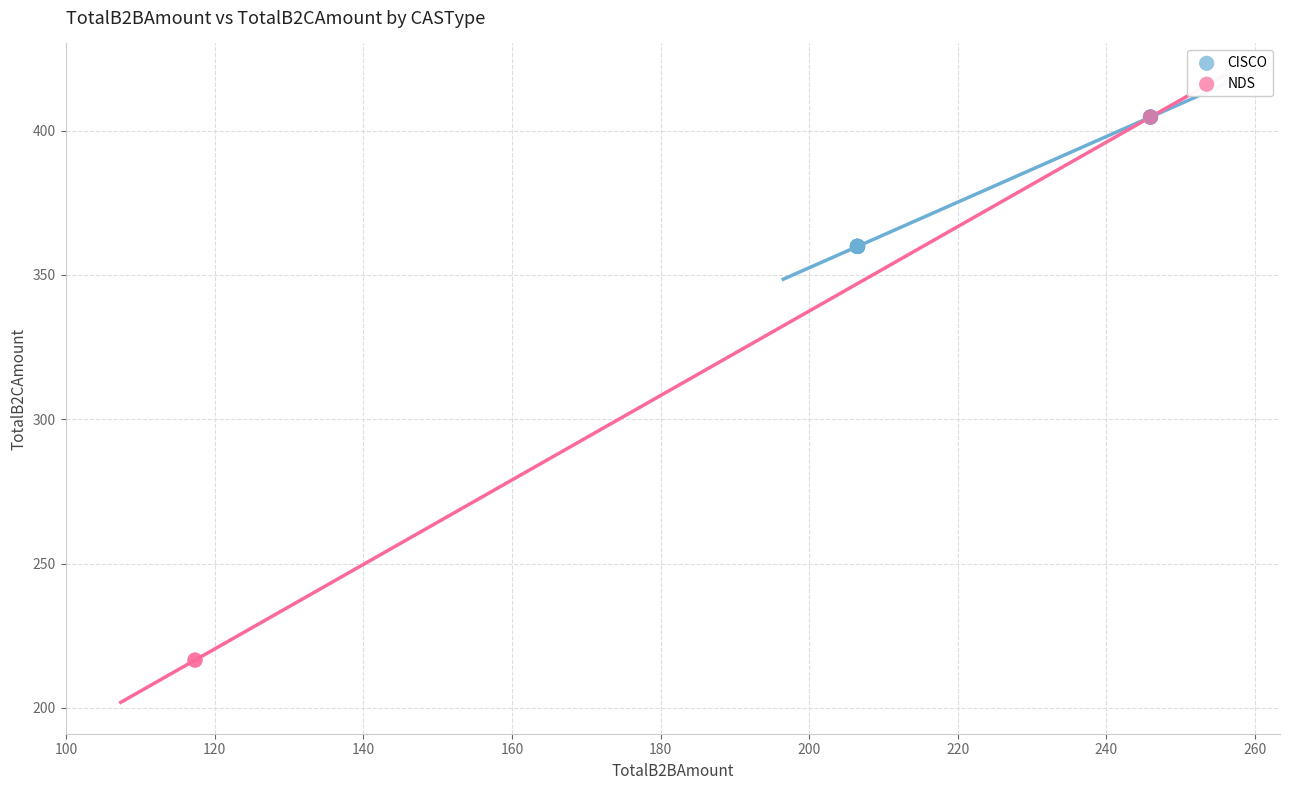

Which series has the largest Y range (max minus min)?

NDS